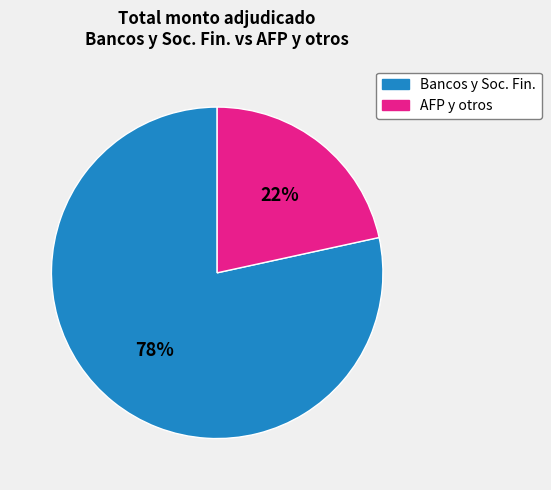

Does any single category account for the majority?

Yes